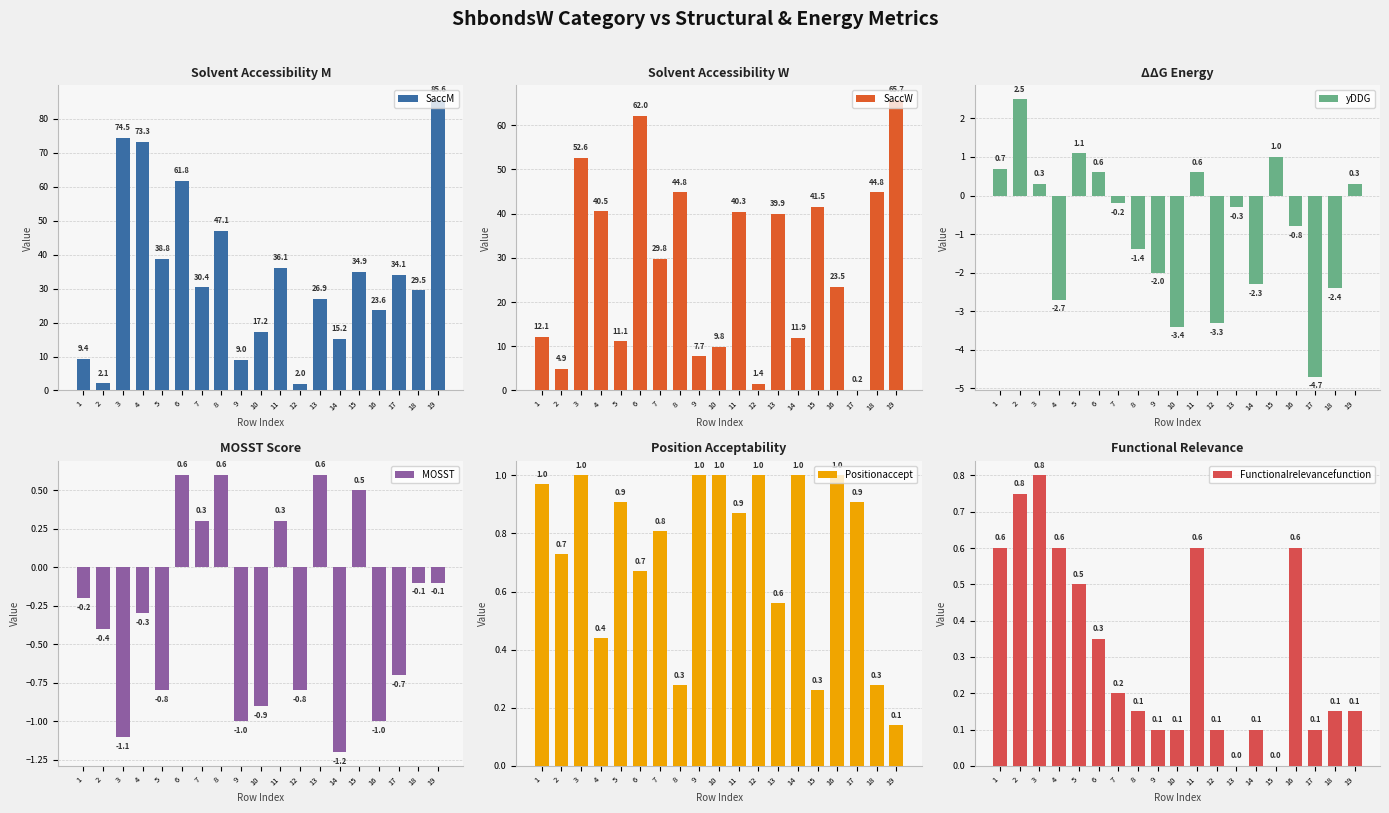

Between 3 and 12, which series saw the biggest shift?

SaccM